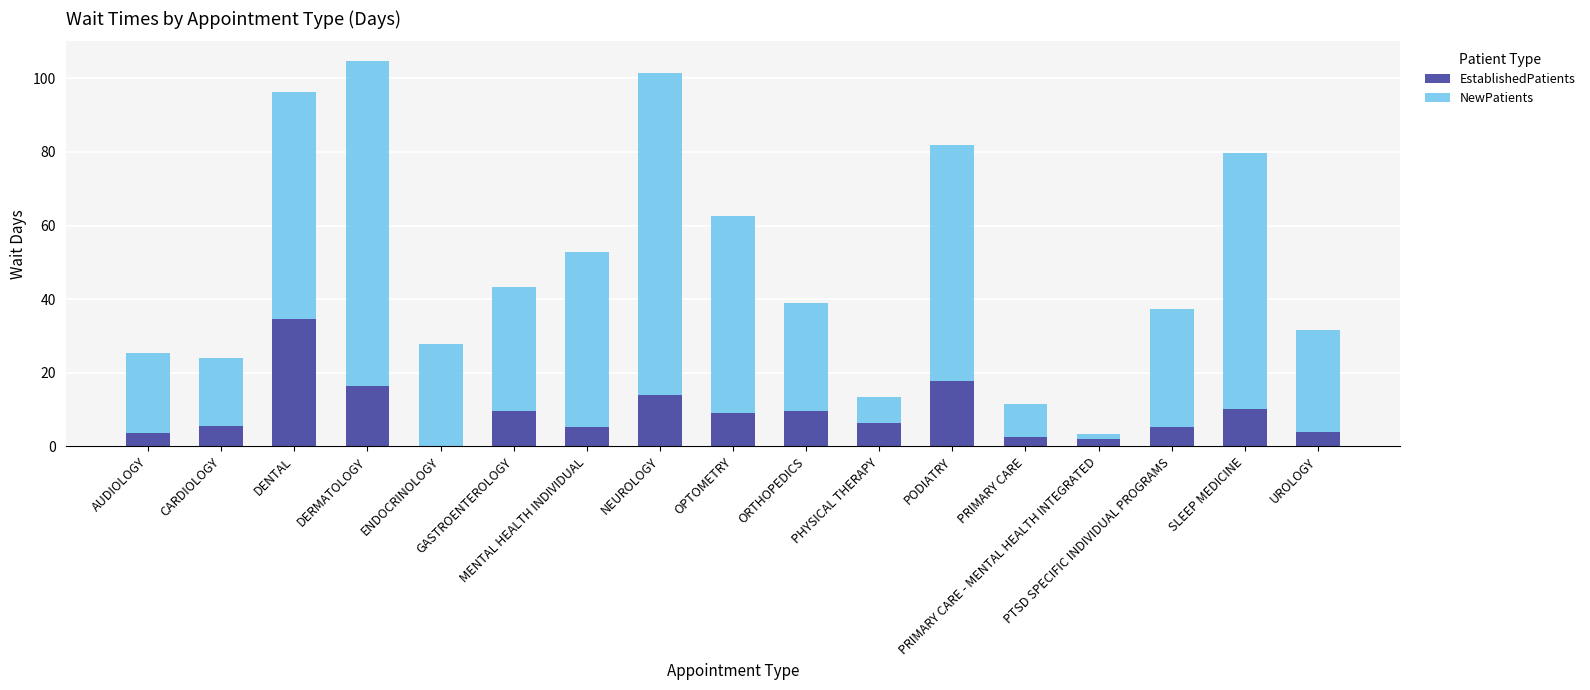

What are all the series names shown in the legend?

EstablishedPatients, NewPatients